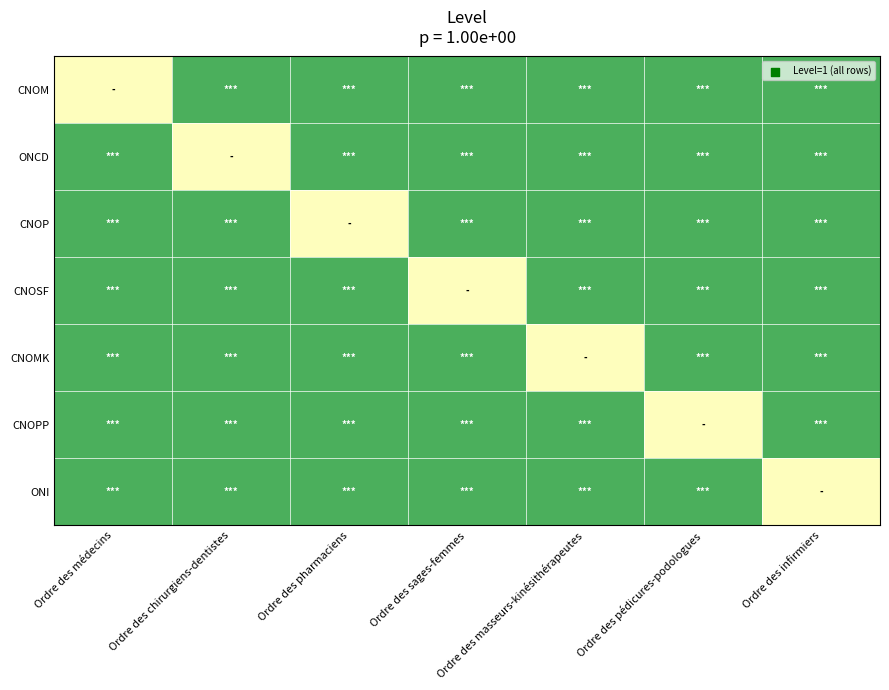

Rank the series by their maximum value, from lowest to highest.

CNOM, ONCD, CNOP, CNOSF, CNOMK, CNOPP, ONI